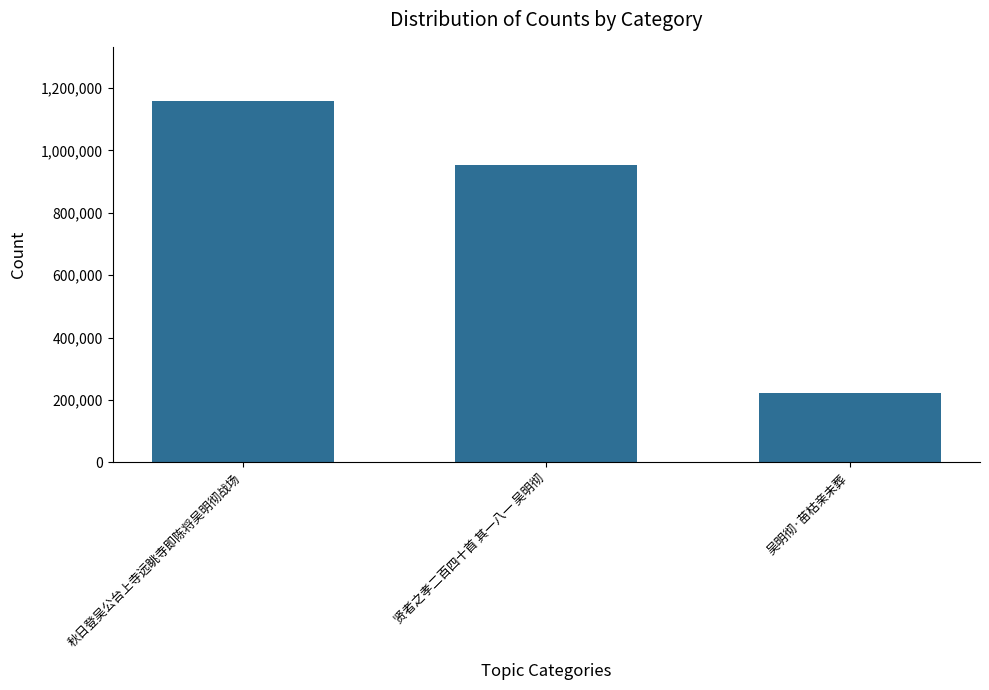

Between 秋日登吴公台上寺远眺寺即陈将吴明彻战场 and 吴明彻·苗枯亲未葬, which is larger?

秋日登吴公台上寺远眺寺即陈将吴明彻战场